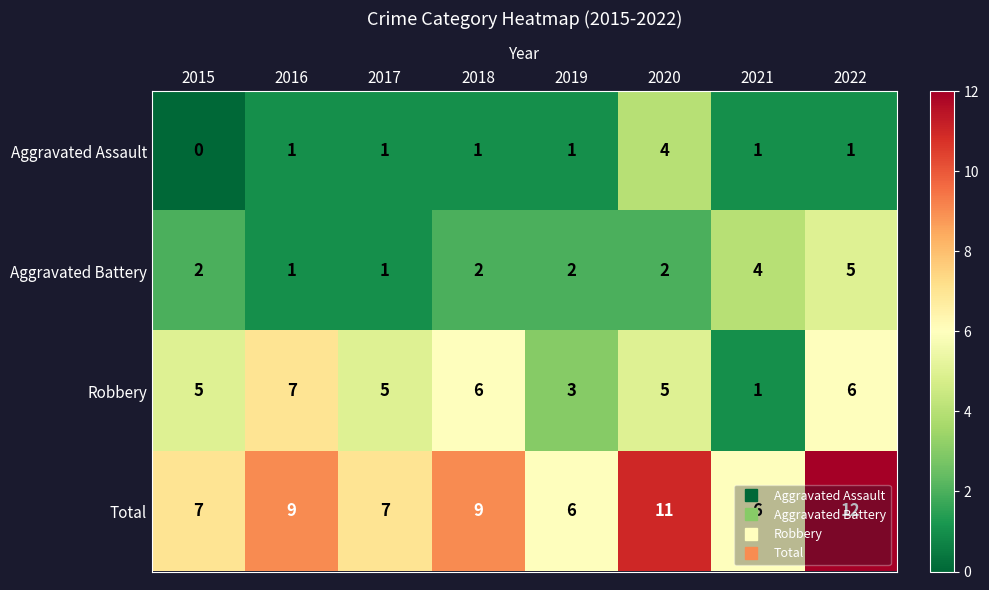

At which category is the sum across all series the highest?

2022